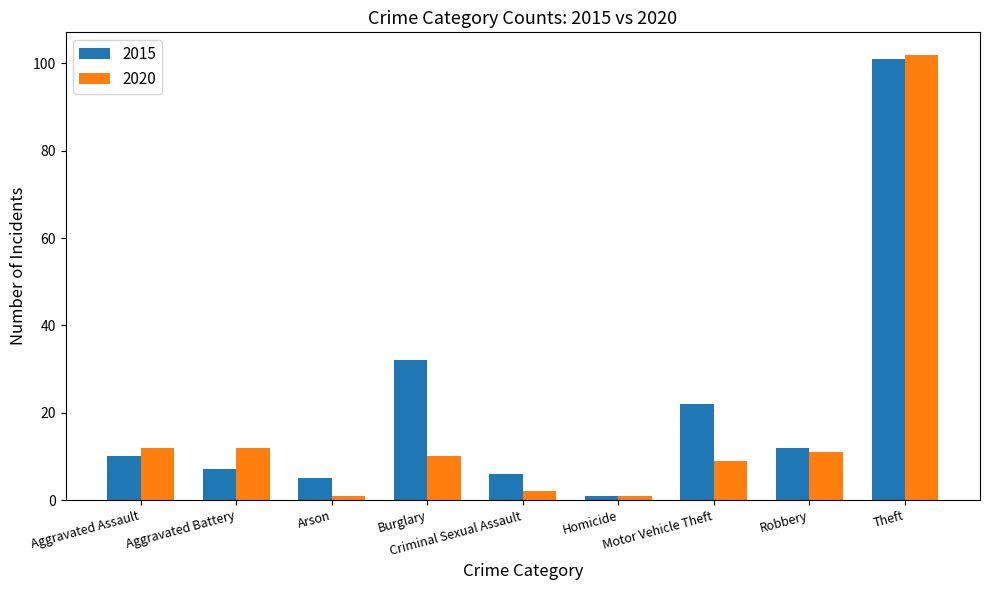

What is the minimum value for 2015?

1